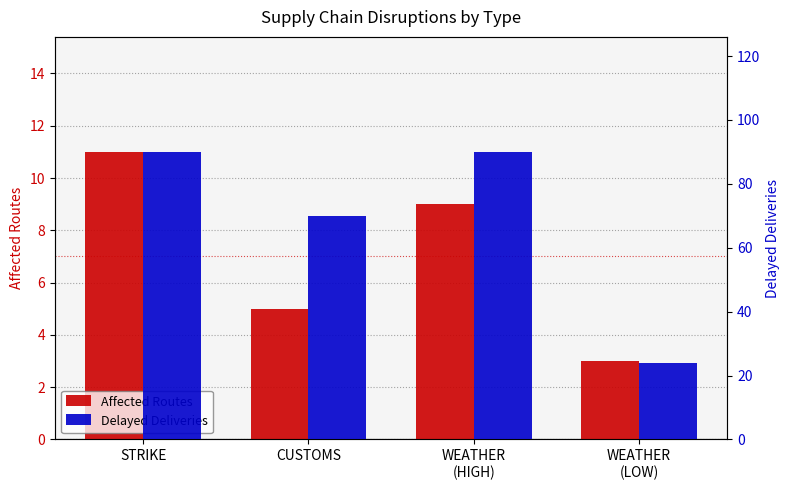

At which category does the chart reach its peak across all series?

STRIKE